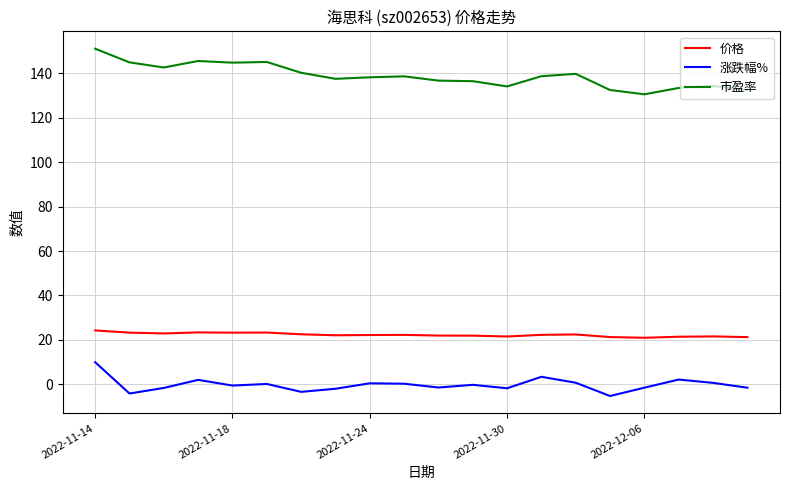

Rank the series by their maximum value, from lowest to highest.

涨跌幅%, 价格, 市盈率